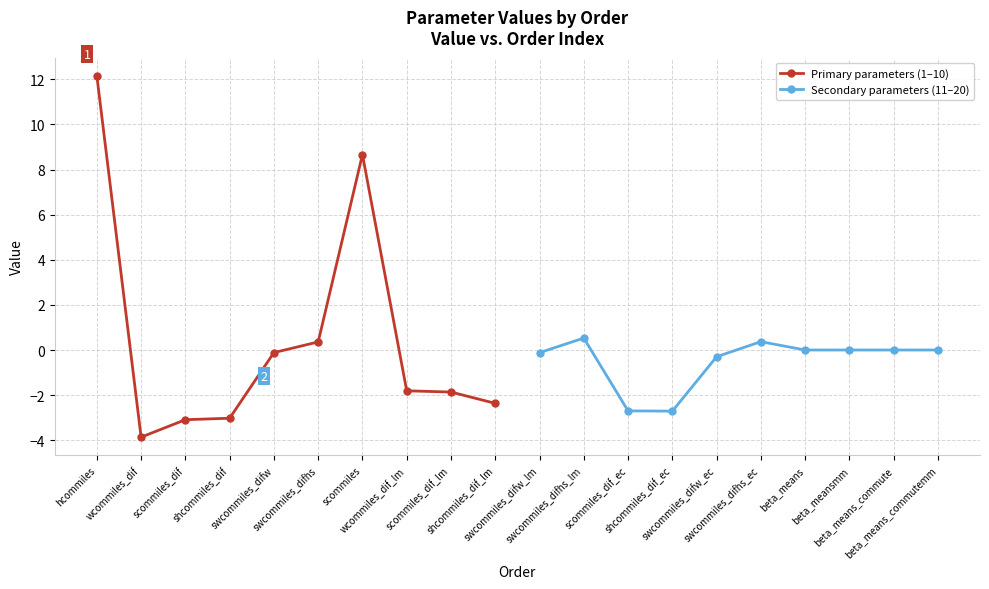

What is the lowest value of the Primary parameters (1–10) series?

-3.9